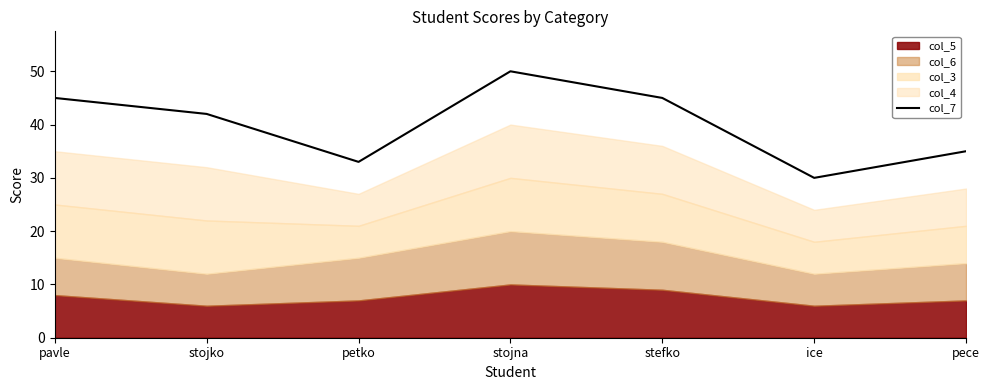

Between pece and pavle, which is larger?

pavle